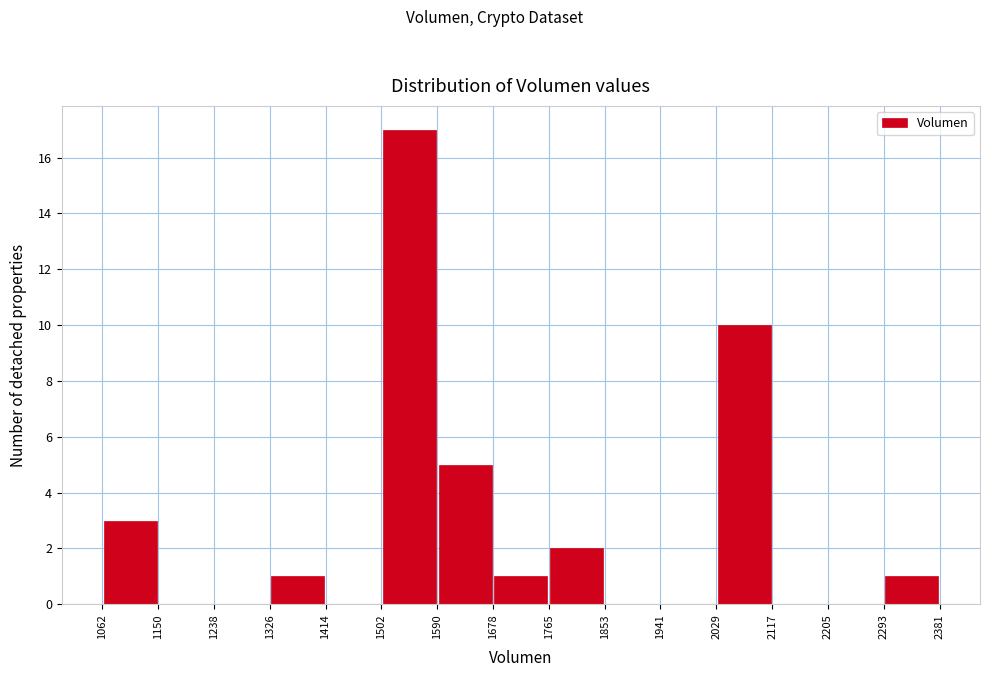

Reading left to right, list every bar in this chart as the range it spans on the x-axis followed by its height. The values are not printed on the chart, so give them approximately, as read against the axis.

1062 to 1150: 3
1150 to 1238: 0
1238 to 1326: 0
1326 to 1414: 1
1414 to 1502: 0
1502 to 1590: 17
1590 to 1678: 5
1678 to 1765: 1
1765 to 1853: 2
1853 to 1941: 0
1941 to 2029: 0
2029 to 2117: 10
2117 to 2205: 0
2205 to 2293: 0
2293 to 2381: 1